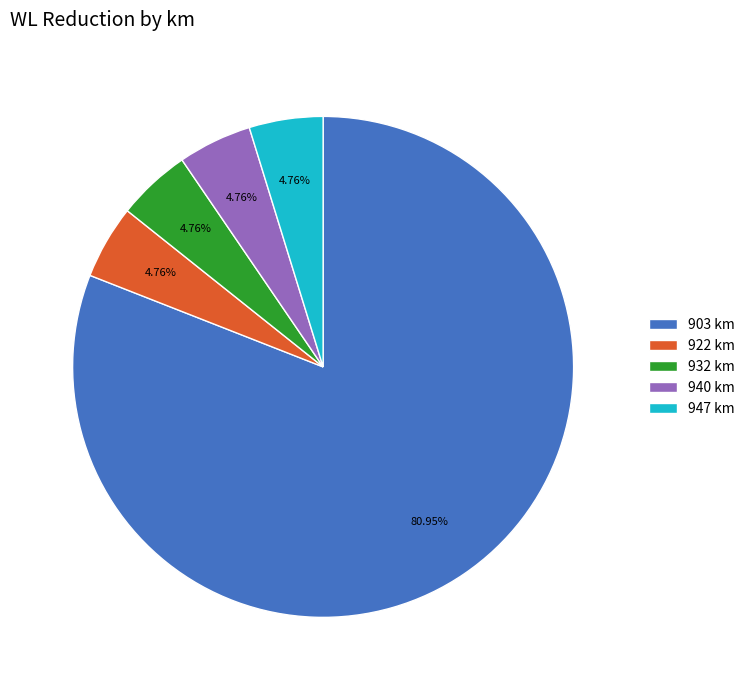

Which has a higher value, 903 km or 947 km?

903 km